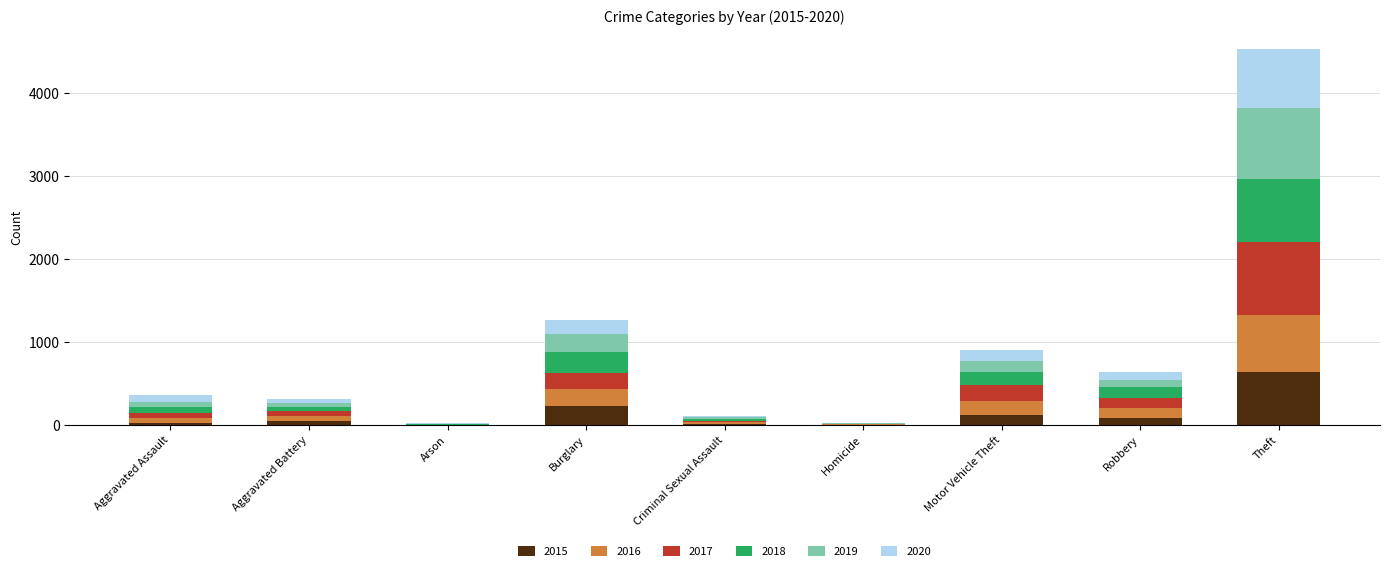

At which category is the sum across all series the highest?

Theft